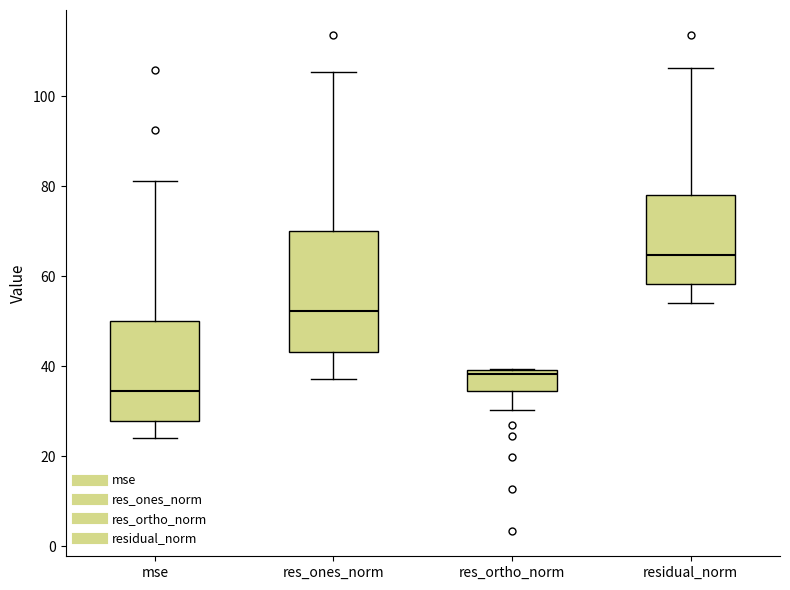

Where does the upper whisker of the box for mse end on the y-axis? The values are not printed on the chart, so give them approximately, as read against the axis.

82